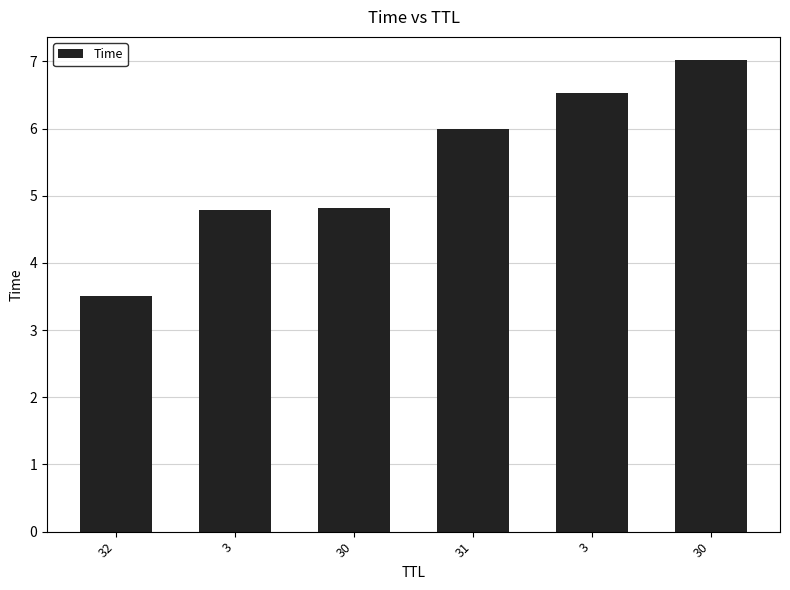

What is the minimum value shown in the chart?

3.5